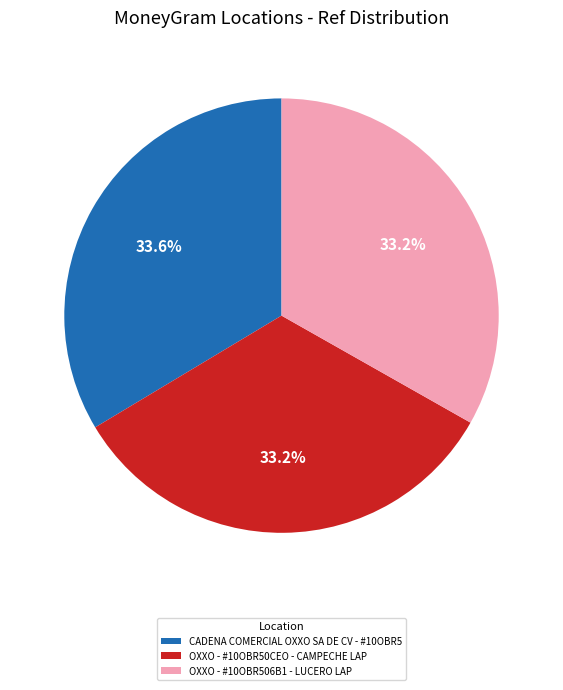

To the nearest percent, what is the combined percentage of OXXO - #10OBR506B1 - LUCERO LAP and OXXO - #10OBR50CEO - CAMPECHE LAP?

66%